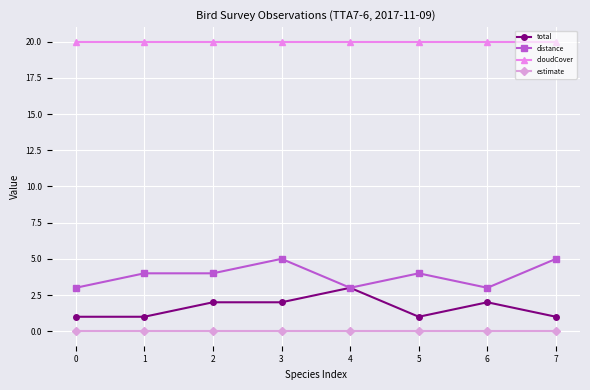

Reading left to right, transcribe all the data shown in this chart.

total: 0=1	1=1	2=2	3=2	4=3	5=1	6=2	7=1
distance: 0=3	1=4	2=4	3=5	4=3	5=4	6=3	7=5
cloudCover: 0=20	1=20	2=20	3=20	4=20	5=20	6=20	7=20
estimate: 0=0	1=0	2=0	3=0	4=0	5=0	6=0	7=0